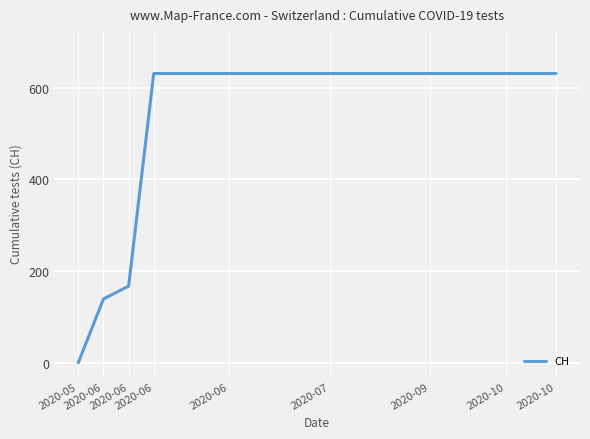

What is the maximum value shown in the chart?

631